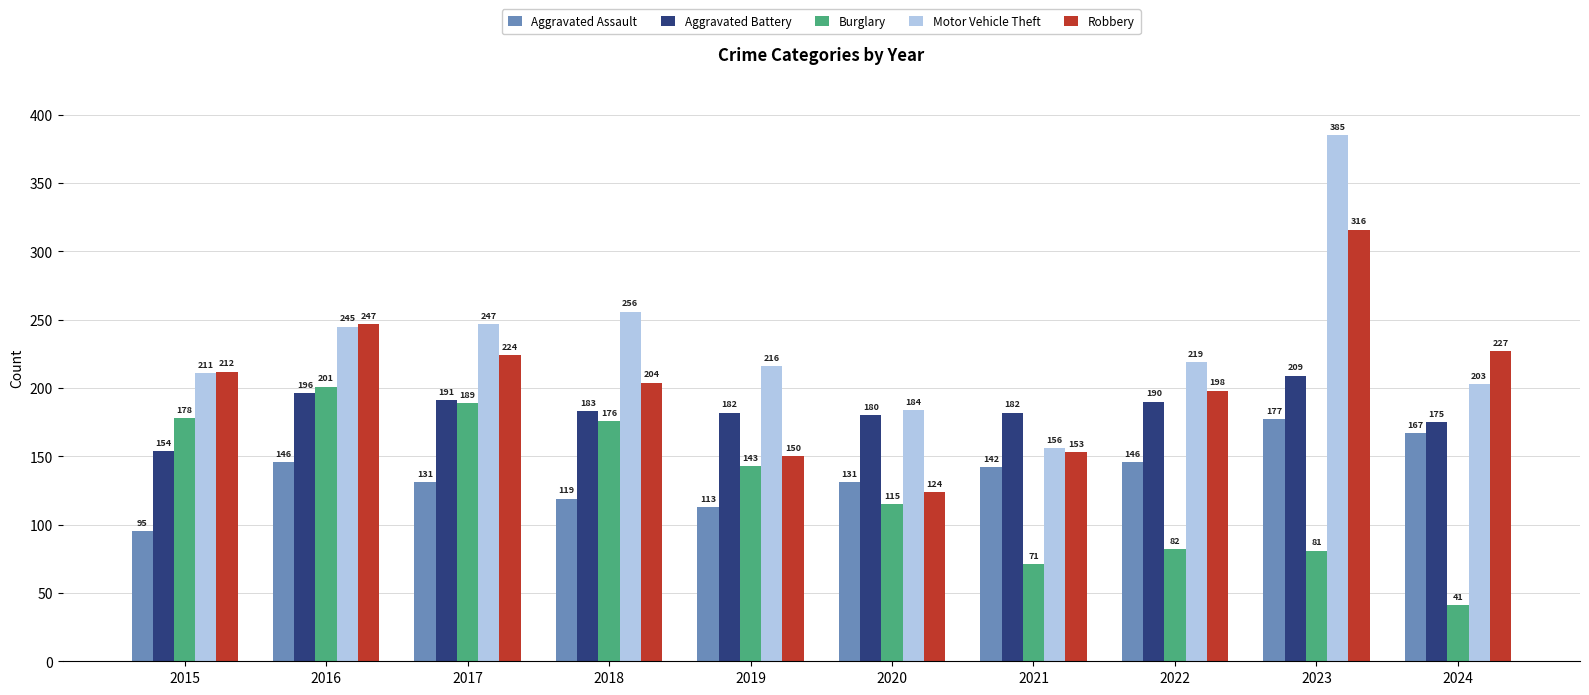

What is the minimum value shown in the chart?

41